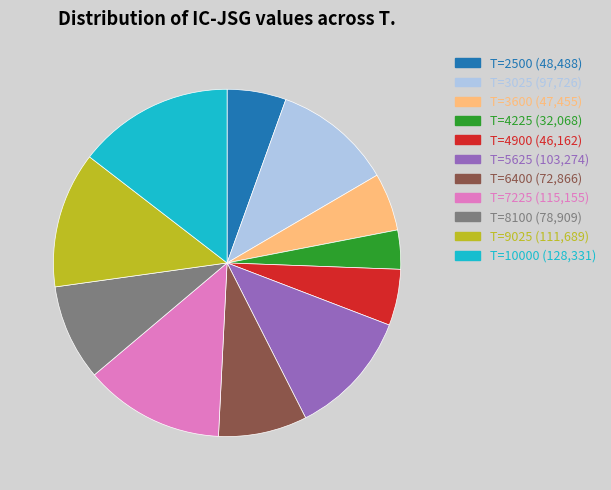

Is there a majority slice in this chart?

No